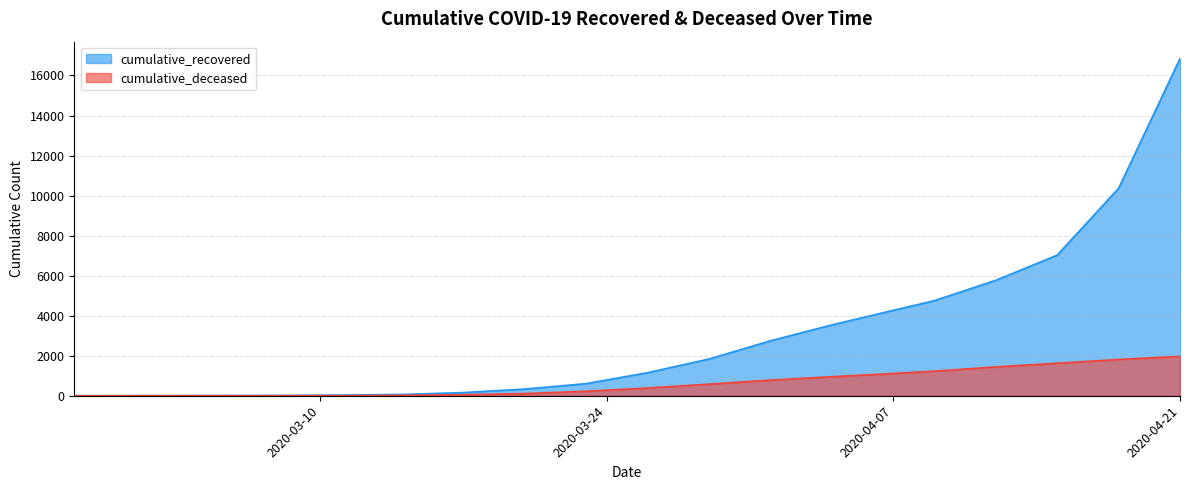

At 2020-04-09, list the series in order from smallest to largest.

cumulative_deceased, cumulative_recovered